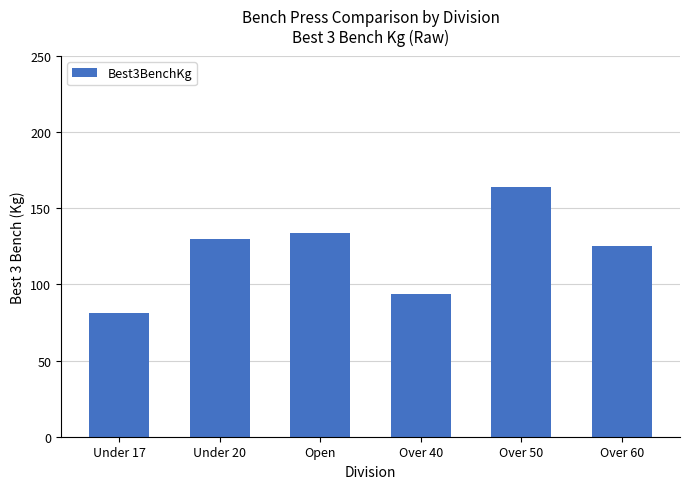

Count the number of categories in the chart.

6